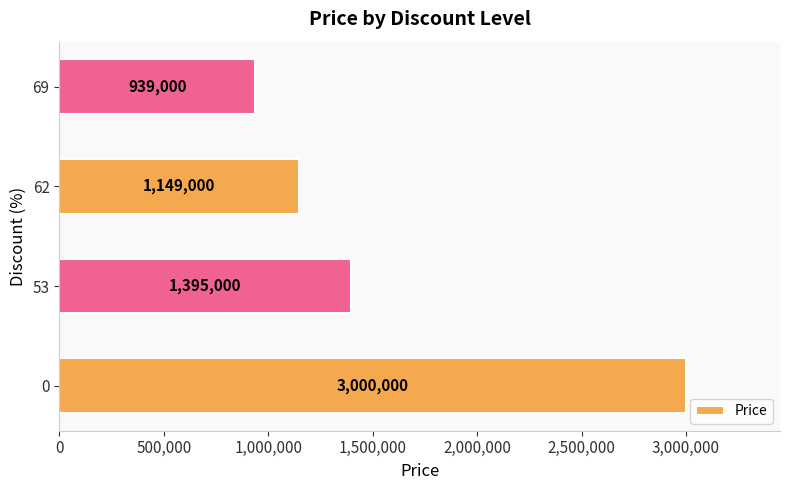

Does the chart contain any negative values?

No